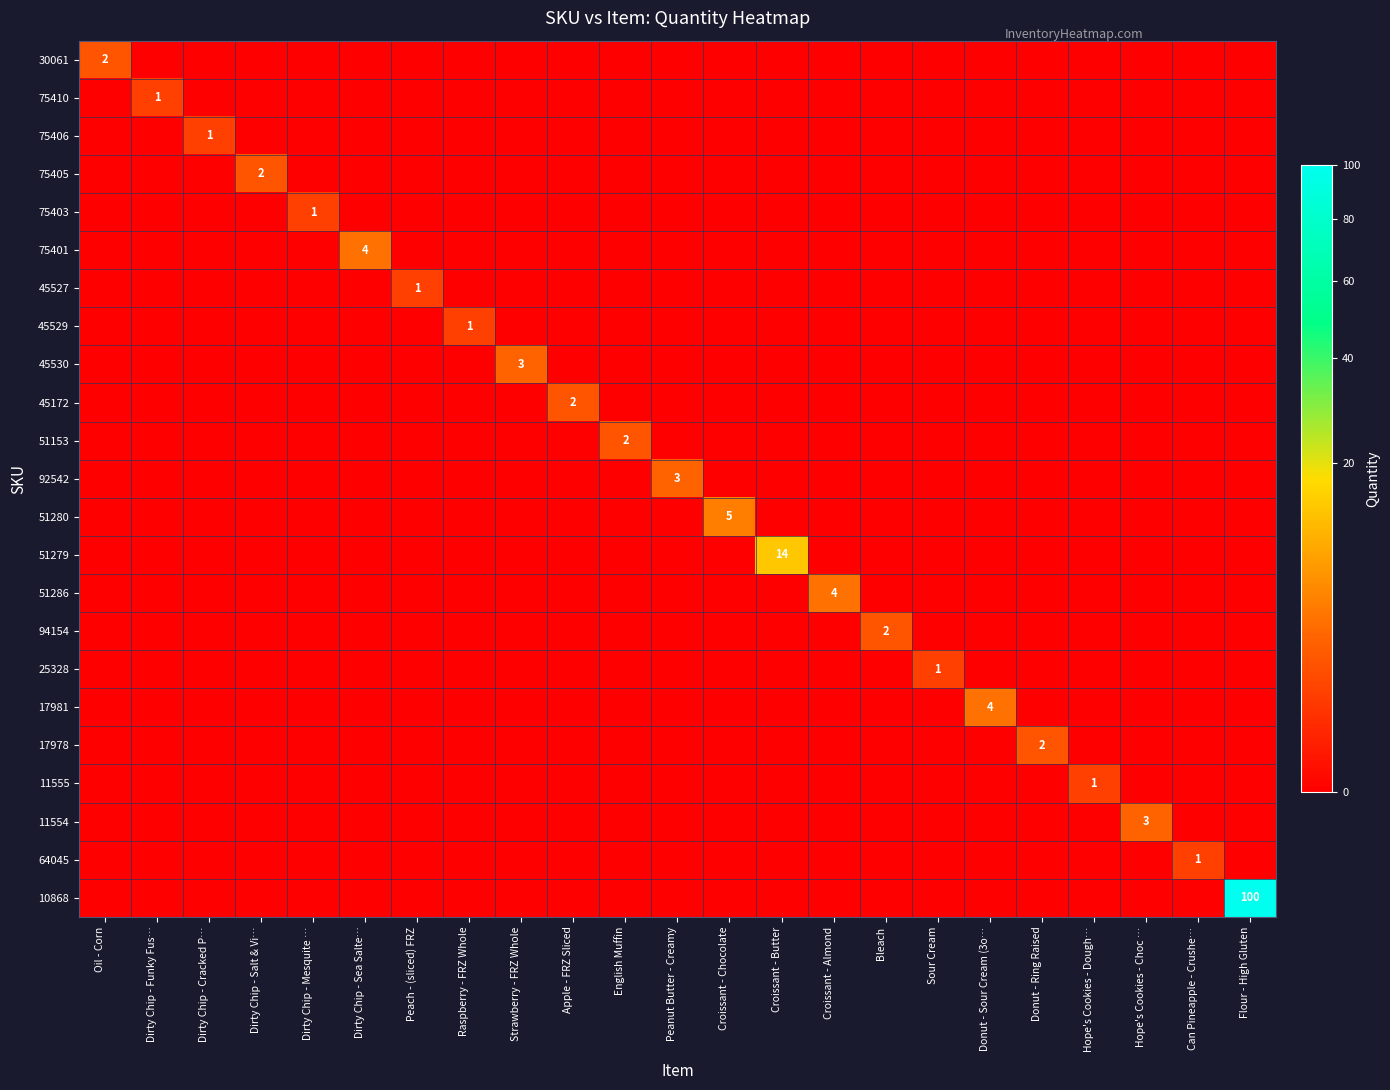

The 51286 series shows 4 at Croissant - Almond. True or false?

True